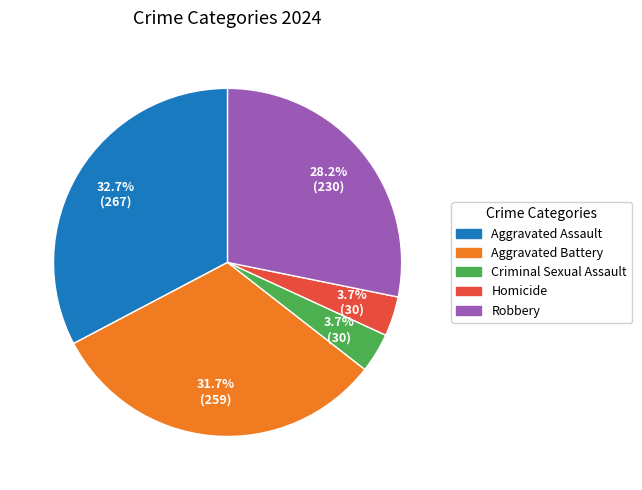

What portion of the pie excludes Aggravated Battery?

68.3%